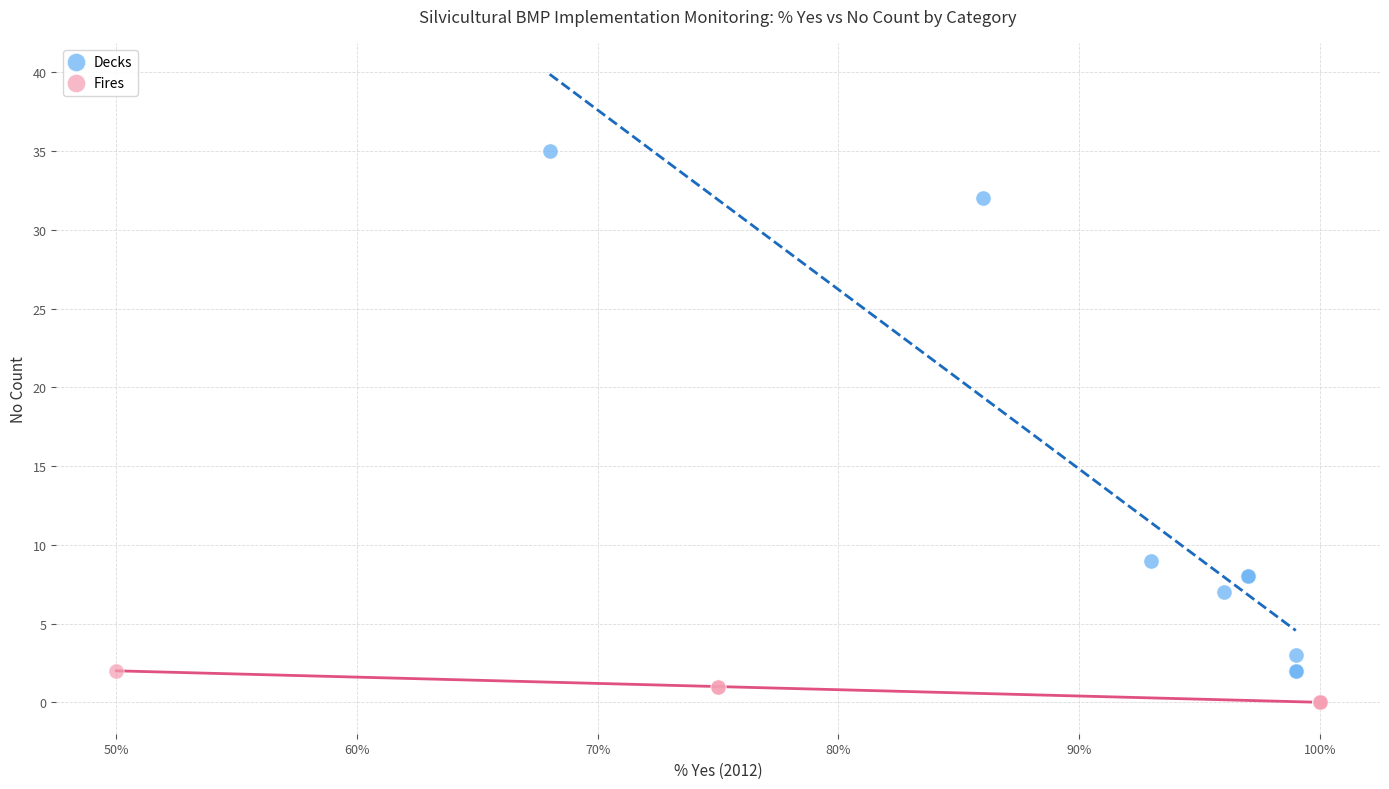

Which series has the widest spread of Y values?

Decks